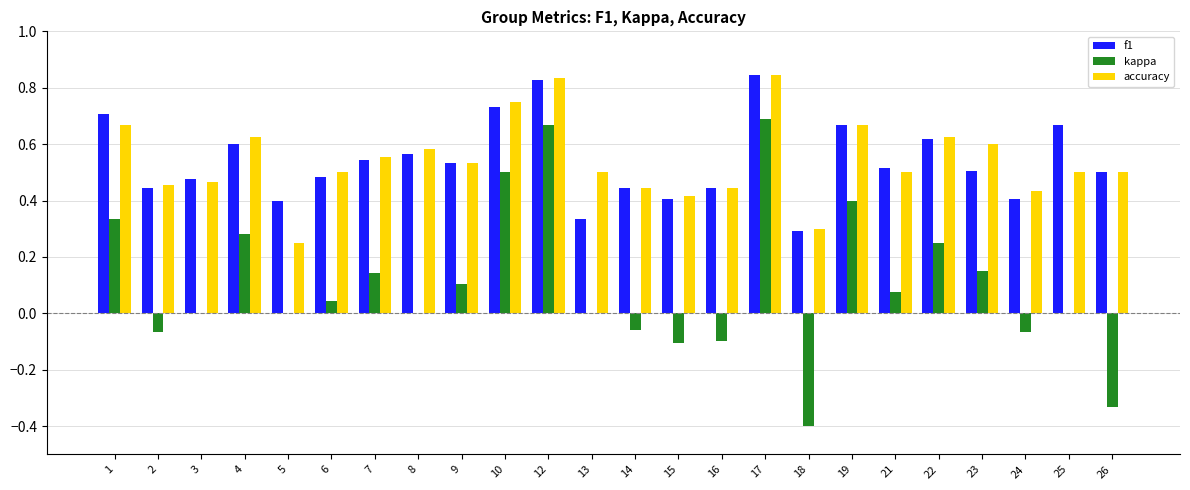

What is the sum of the accuracy values at 25 and 2?

1.0